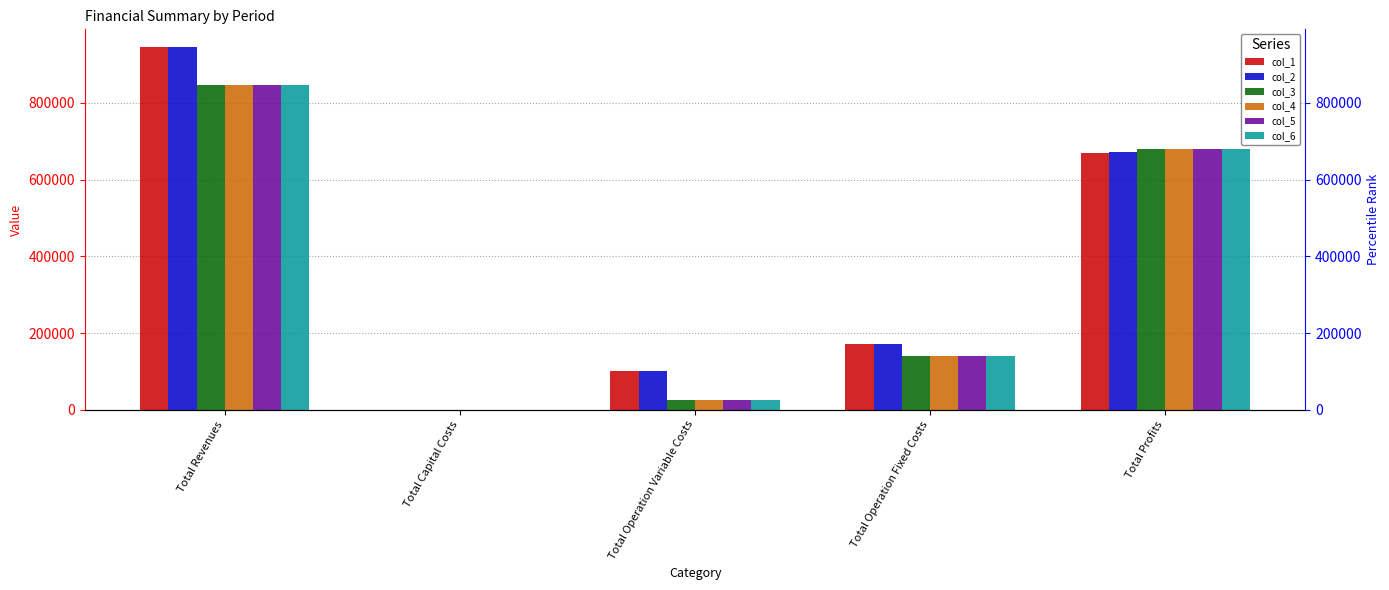

What is the total value across all series at Total Operation Variable Costs?

307815.6